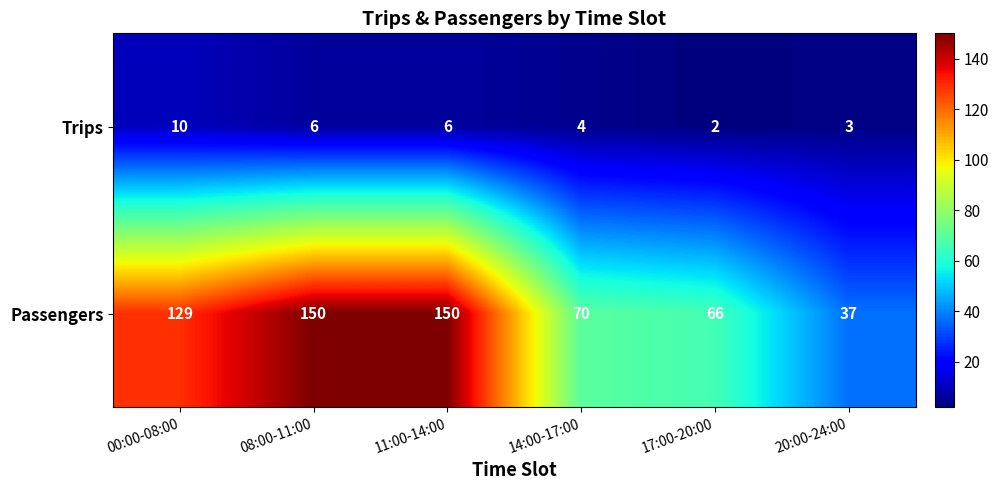

What is the sum of the Trips values at 20:00-24:00 and 11:00-14:00?

9